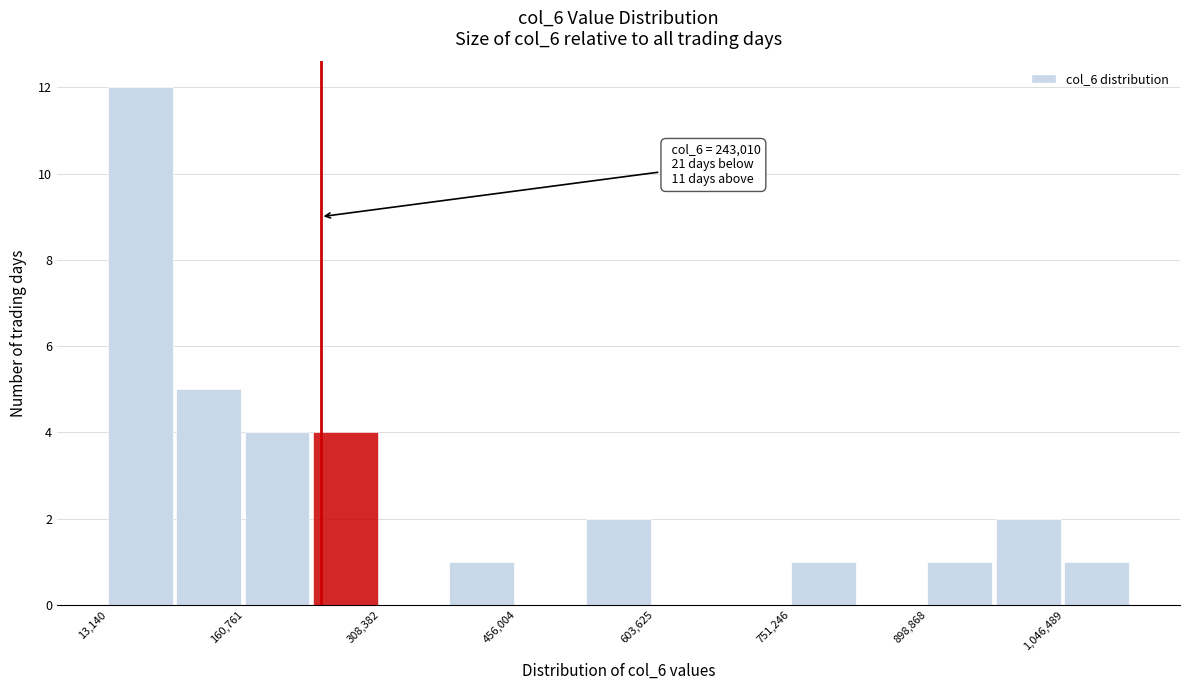

Around what value on the x-axis is the tallest bar? Give the approximate position of its centre, as read against the axis.

40000